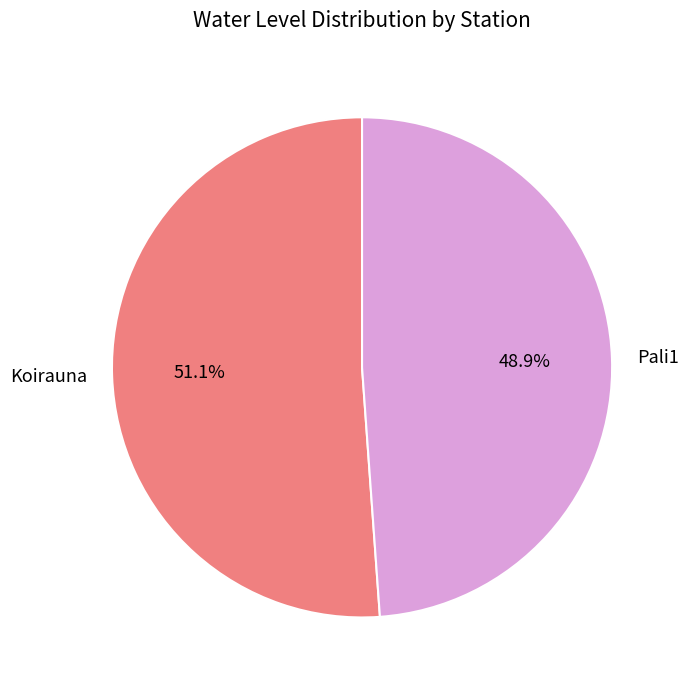

Which slice is the smallest?

Pali1